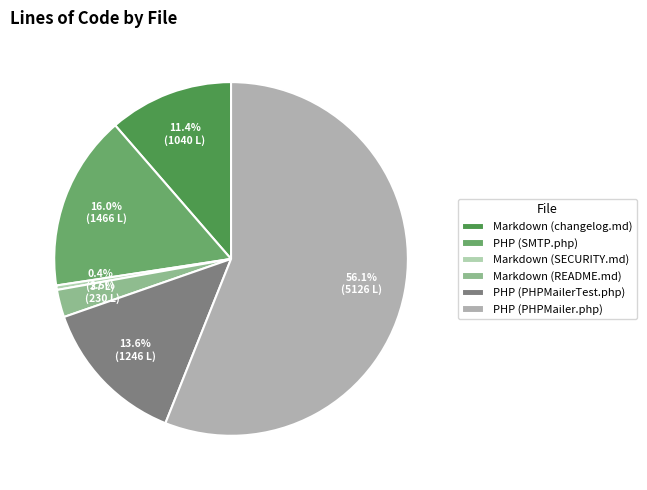

What is the smallest slice in the pie chart?

Markdown (SECURITY.md)